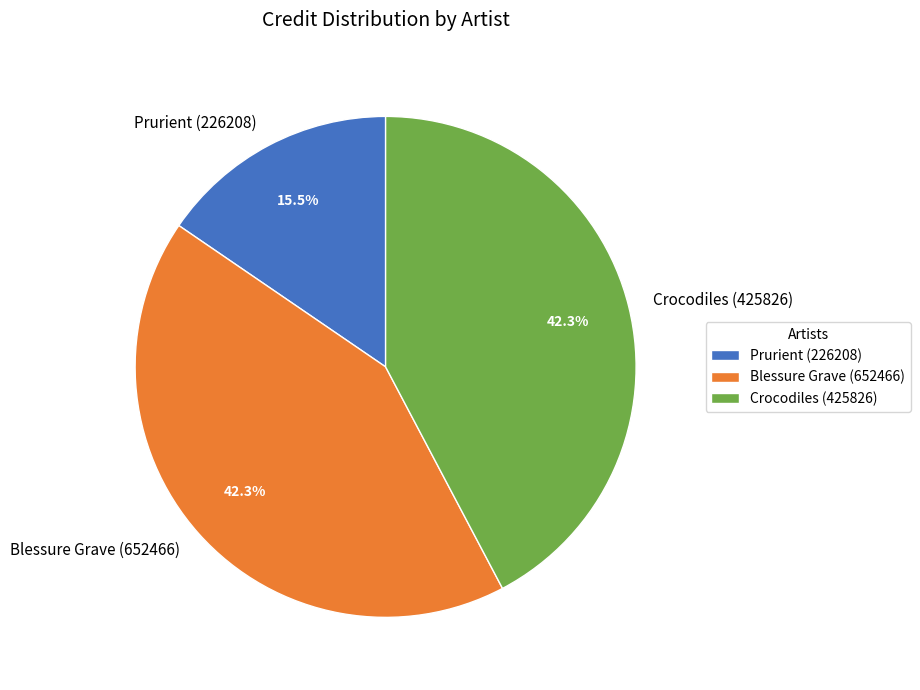

How many slices are in this pie chart?

3